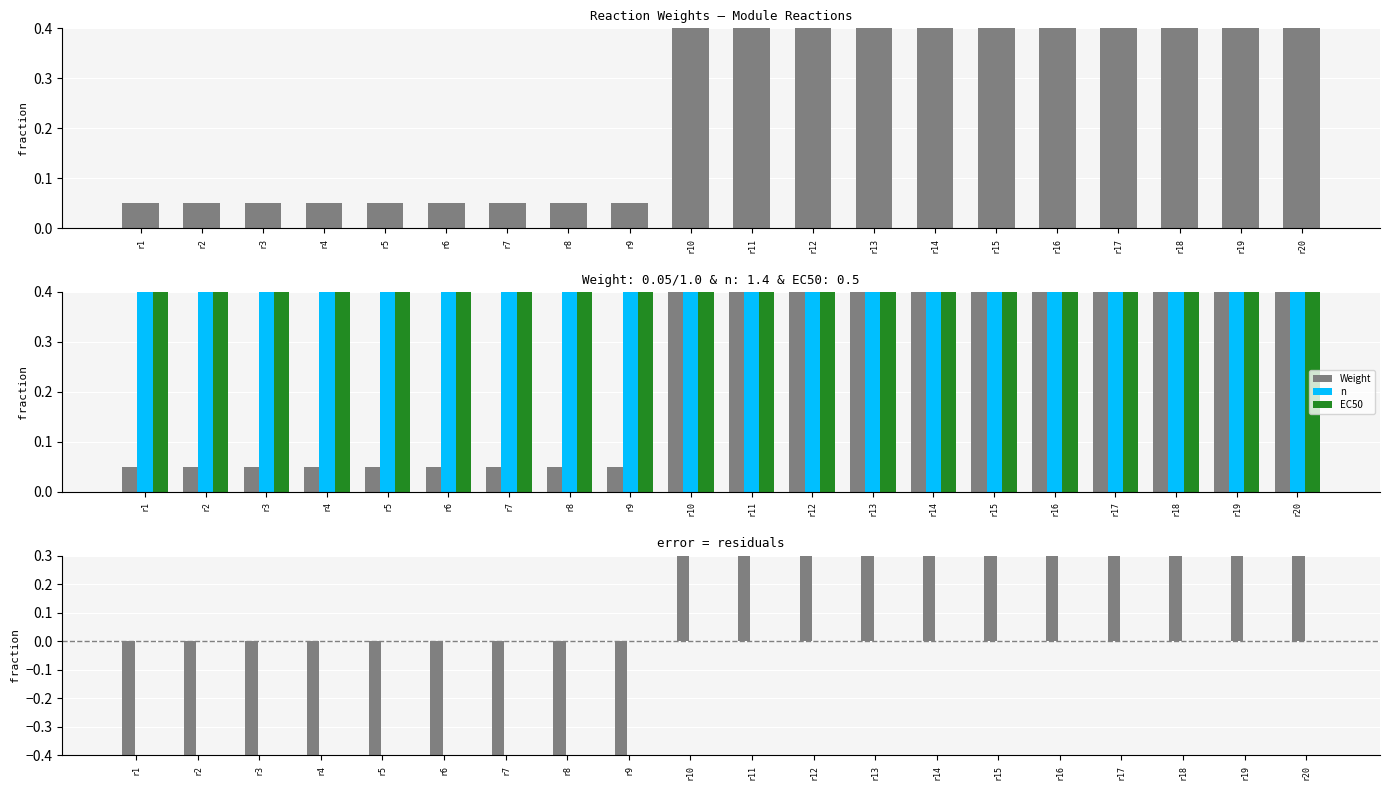

The n series shows 0.0 at r14. True or false?

False